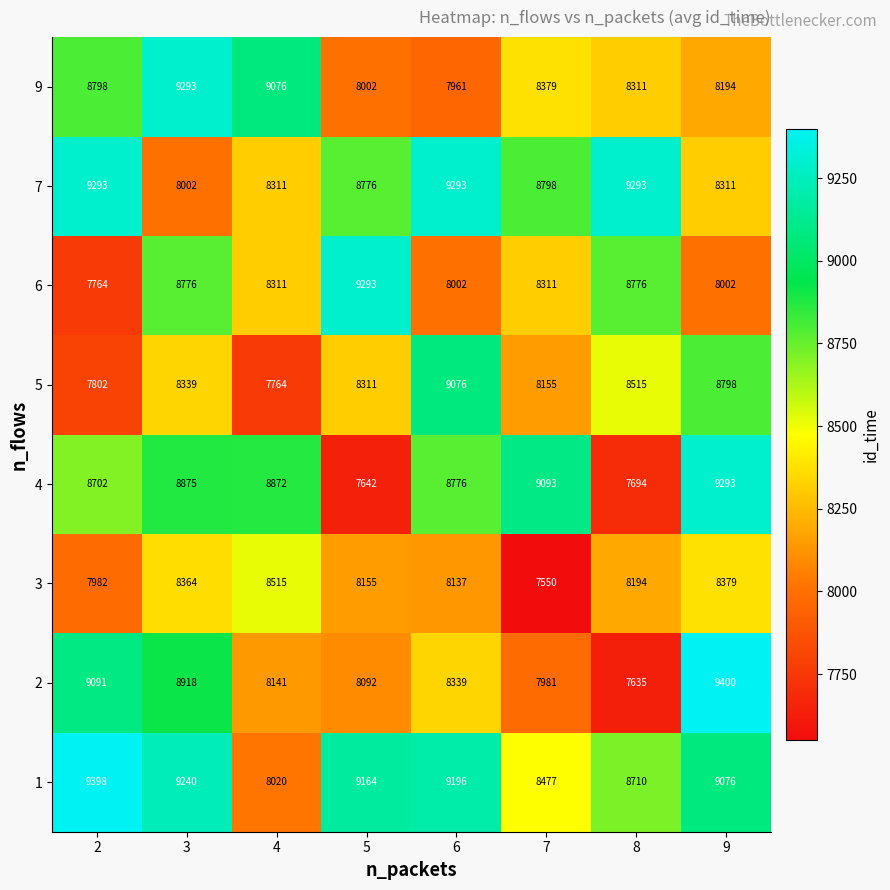

What is the greatest value displayed?

9400